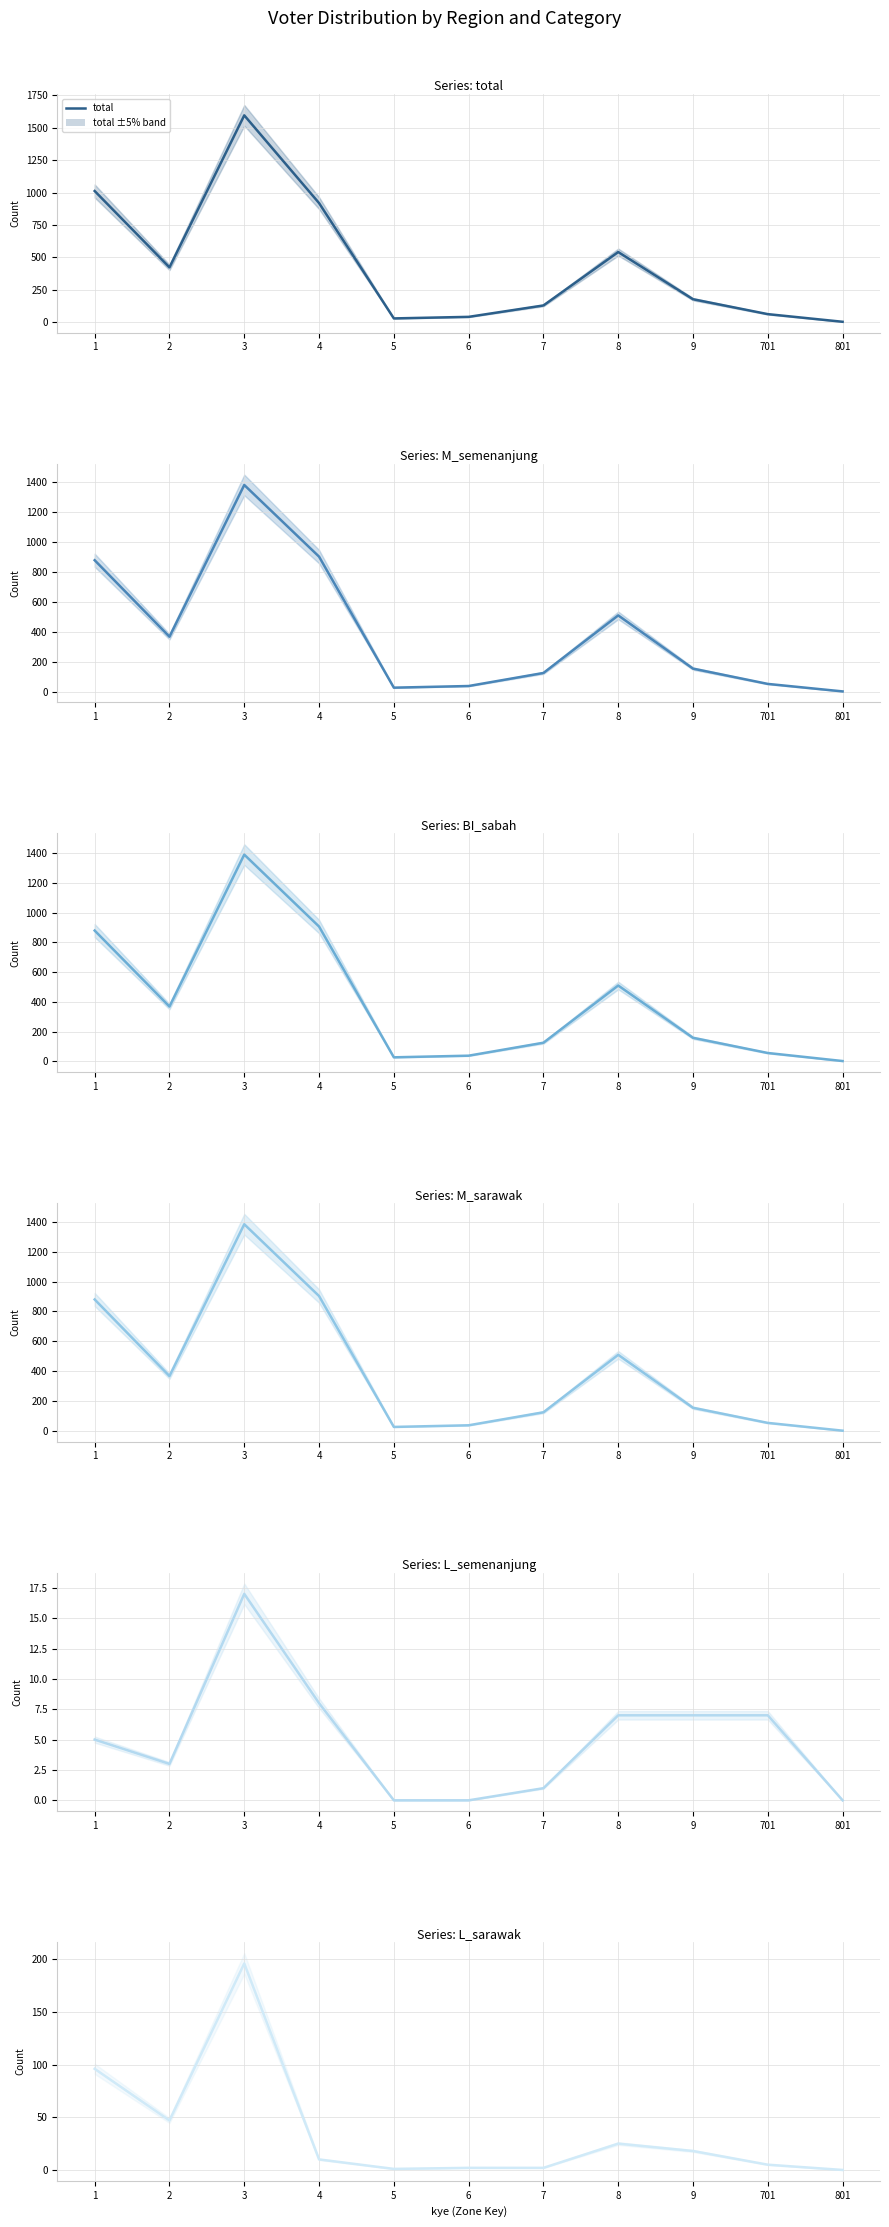

What are all the series names shown in the legend?

total, M_semenanjung, BI_sabah, M_sarawak, L_semenanjung, L_sarawak